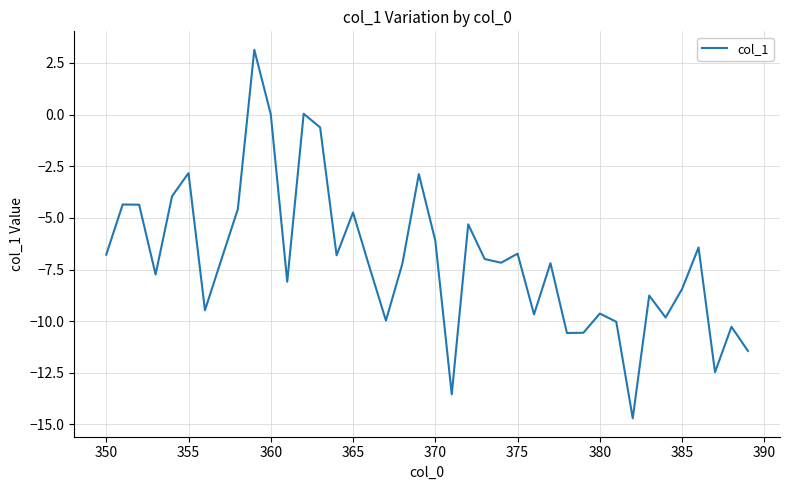

What is the maximum value shown in the chart?

3.1